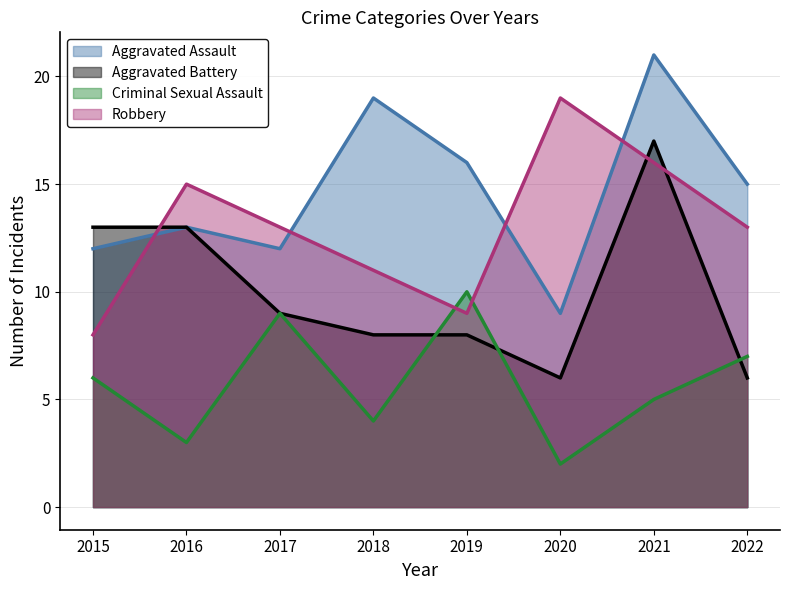

After their last crossing, which series has the higher values: Criminal Sexual Assault or Robbery?

Robbery